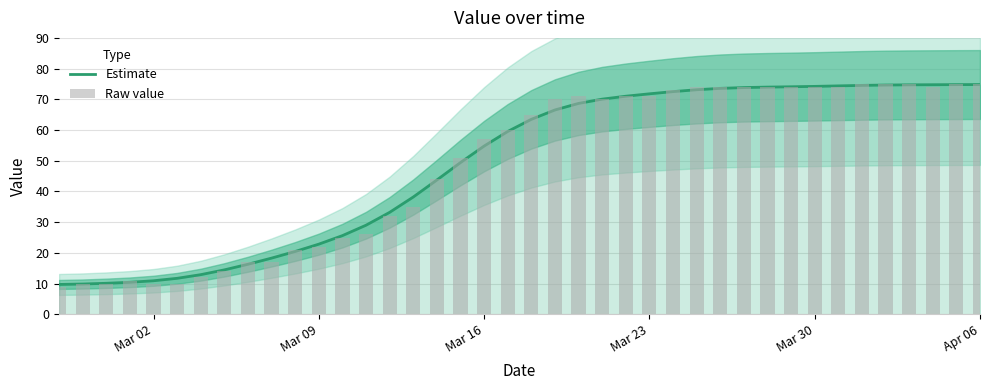

What is the value of the Estimate bar at the 35th from the left?

74.5